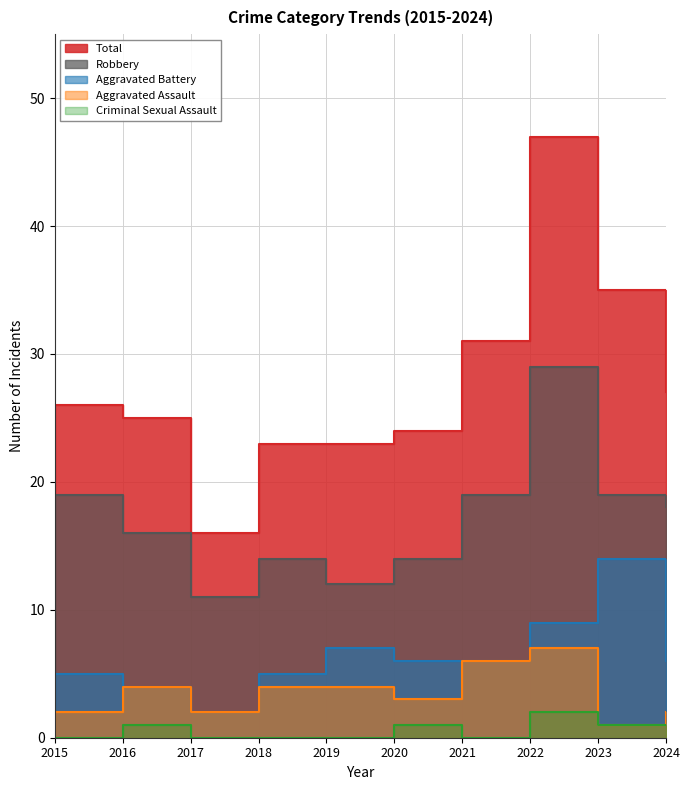

List the labels in order of Total value, smallest first.

2017, 2018, 2019, 2020, 2016, 2015, 2024, 2021, 2023, 2022